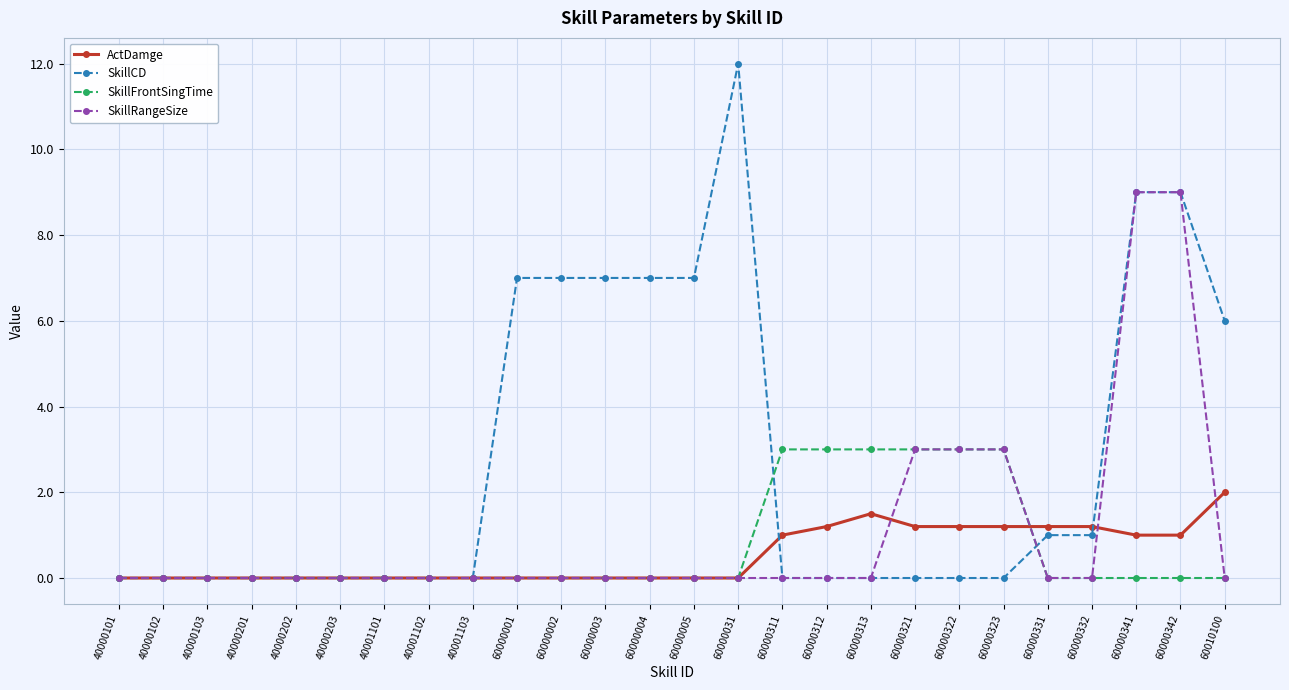

How many data points does each series have?

26